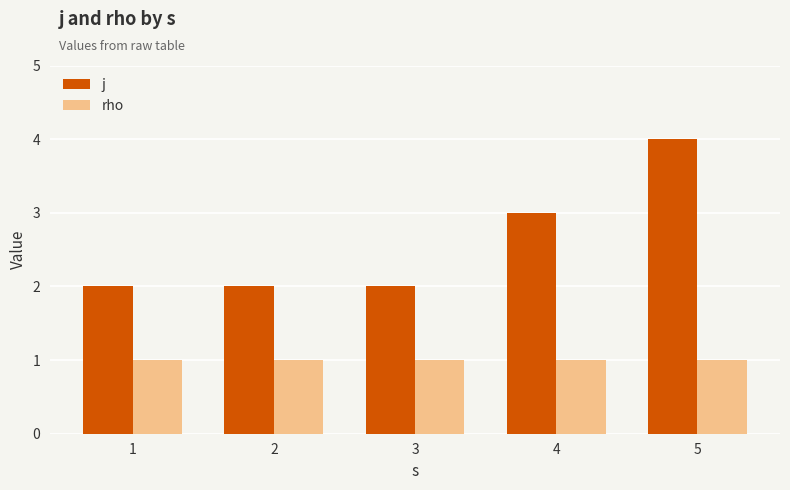

Count the number of categories in the chart.

5